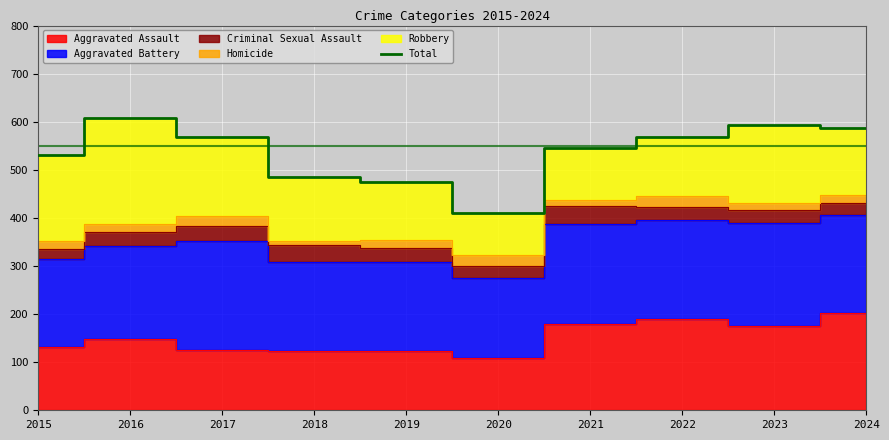

How many interior local peaks (higher than both neighbors) does the data have?

2